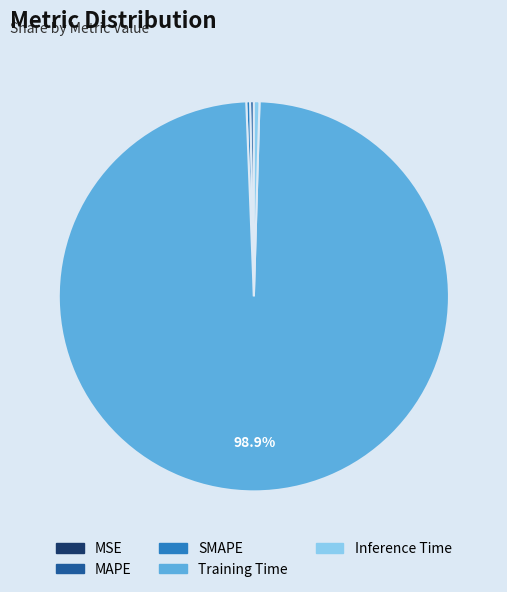

Which slice is the largest?

Training Time